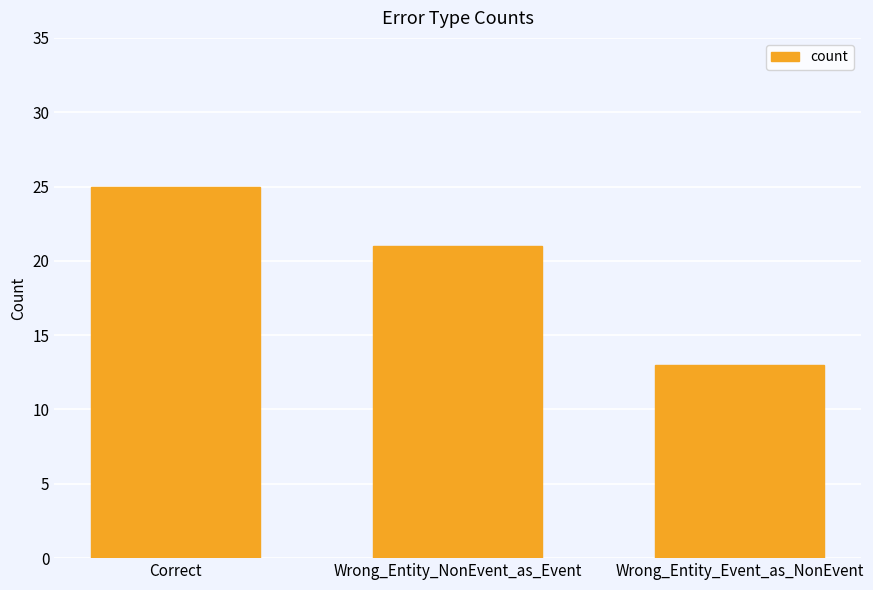

List the labels in order of value, largest first.

Correct, Wrong_Entity_NonEvent_as_Event, Wrong_Entity_Event_as_NonEvent